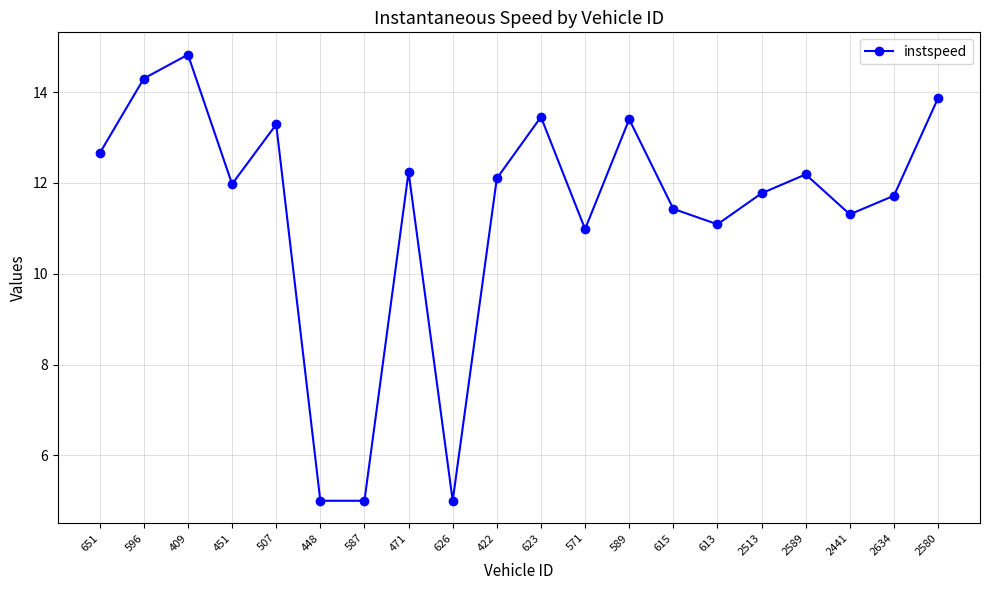

The value at 651 is 20.9. True or false?

False